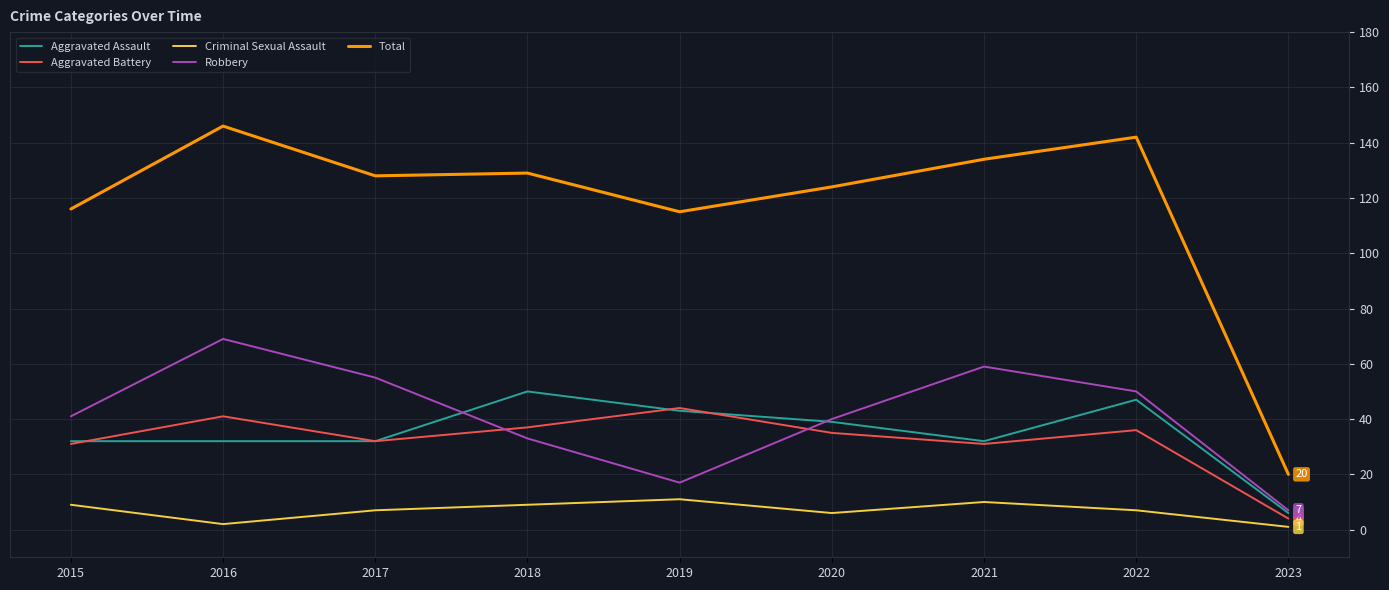

At how many categories does at least one series exceed 120?

6